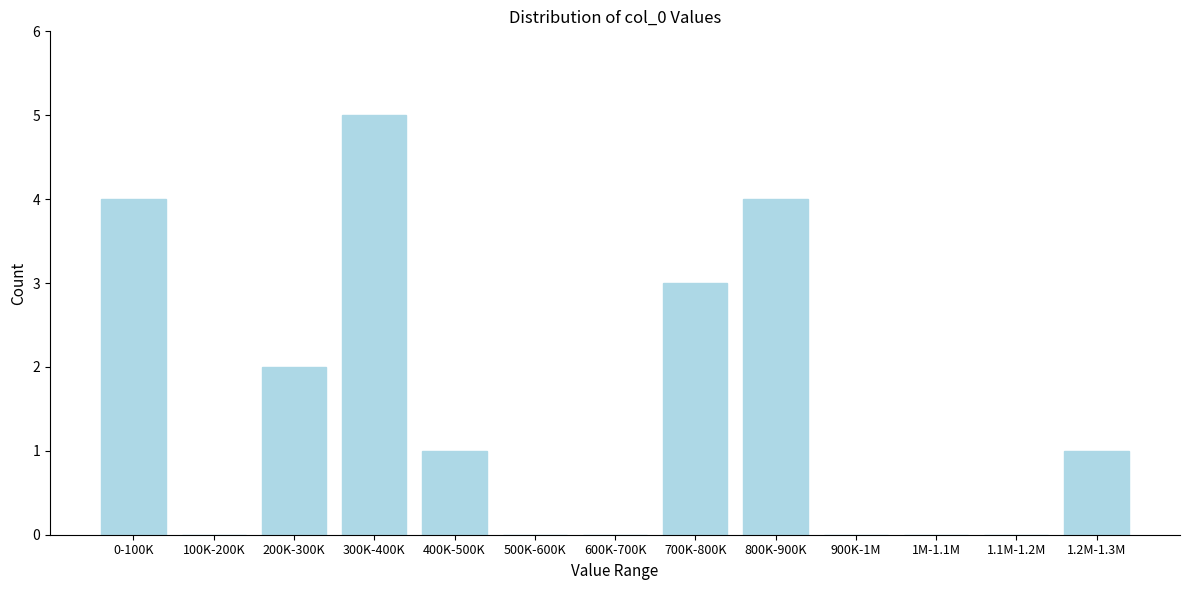

Reading left to right, transcribe all the data shown in this chart.

0-100K=4	100K-200K=0	200K-300K=2	300K-400K=5	400K-500K=1	500K-600K=0	600K-700K=0	700K-800K=3	800K-900K=4	900K-1M=0	1M-1.1M=0	1.1M-1.2M=0	1.2M-1.3M=1